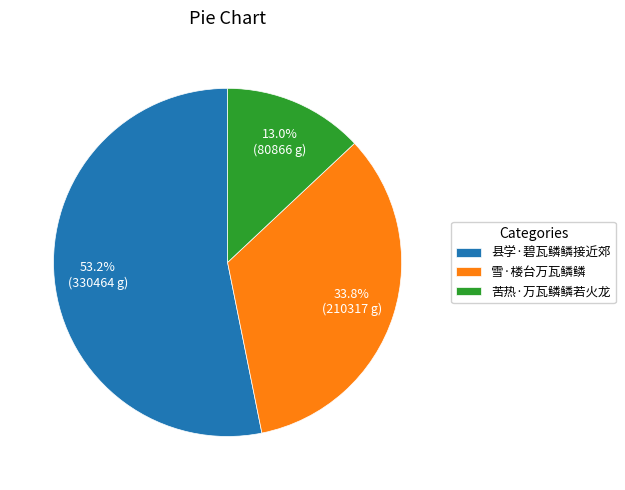

What is the ratio of the value at 县学·碧瓦鳞鳞接近郊 to the value at 雪·楼台万瓦鳞鳞?

1.6